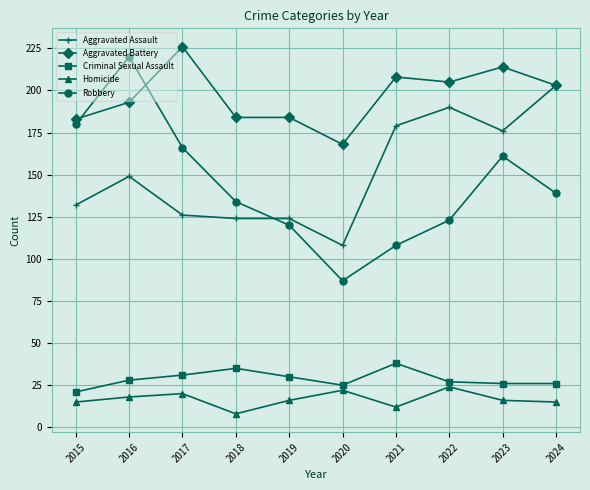

Does the chart display data point markers on the line(s)?

Yes